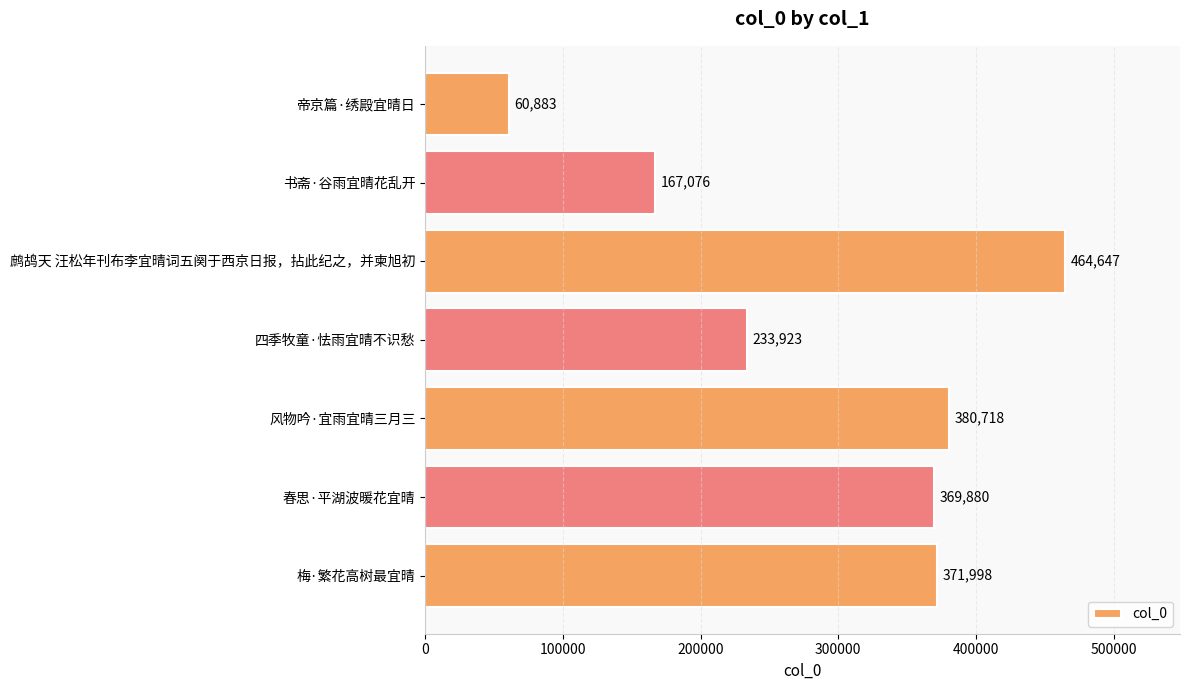

Rank the categories by value from highest to lowest.

鹧鸪天 汪松年刊布李宜晴词五阕于西京日报，拈此纪之，并柬旭初, 风物吟·宜雨宜晴三月三, 梅·繁花高树最宜晴, 春思·平湖波暖花宜晴, 四季牧童·怯雨宜晴不识愁, 书斋·谷雨宜晴花乱开, 帝京篇·绣殿宜晴日